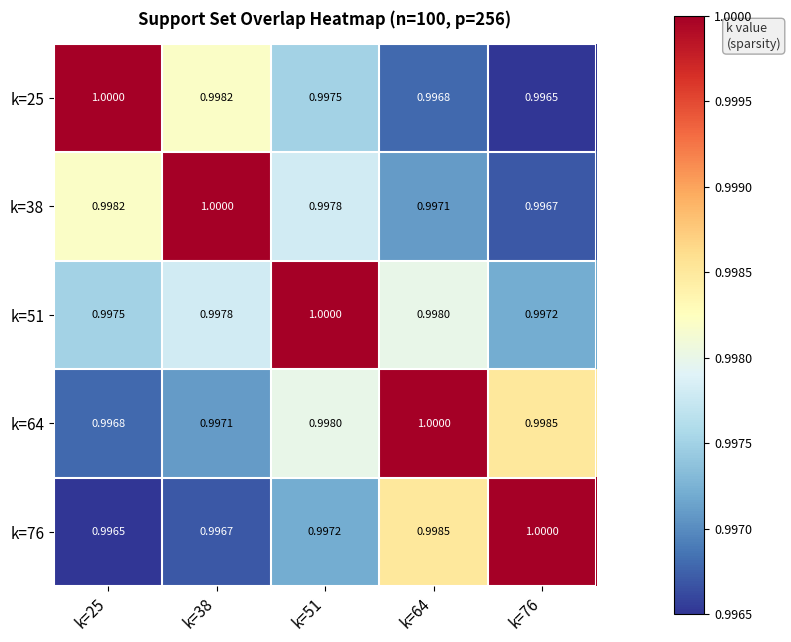

Is the value of k=38 at k=38 greater than the value of k=76 at k=51?

Yes